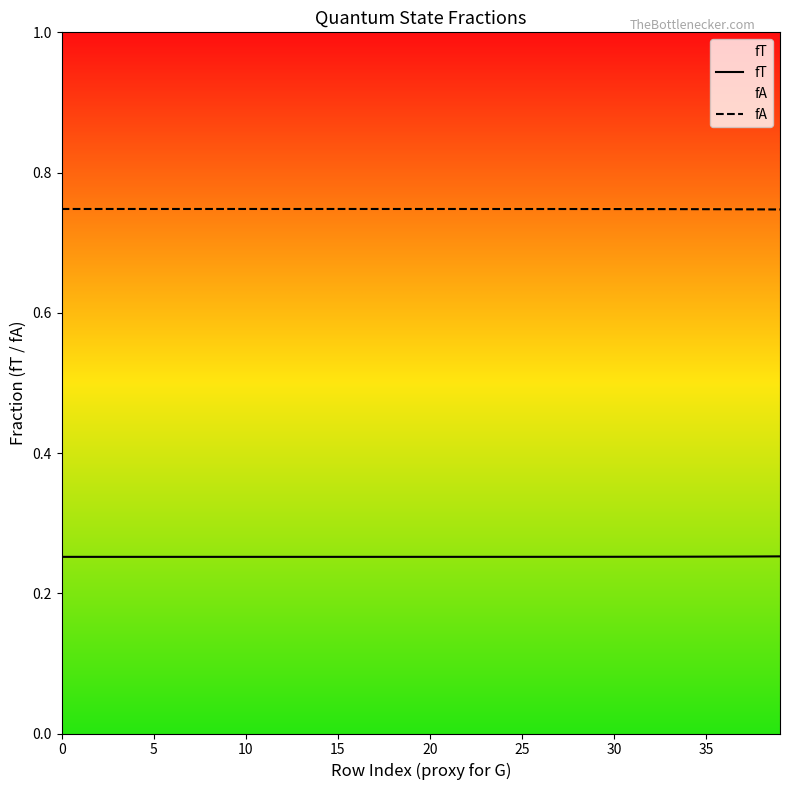

Which series has the largest range (max minus min)?

fT